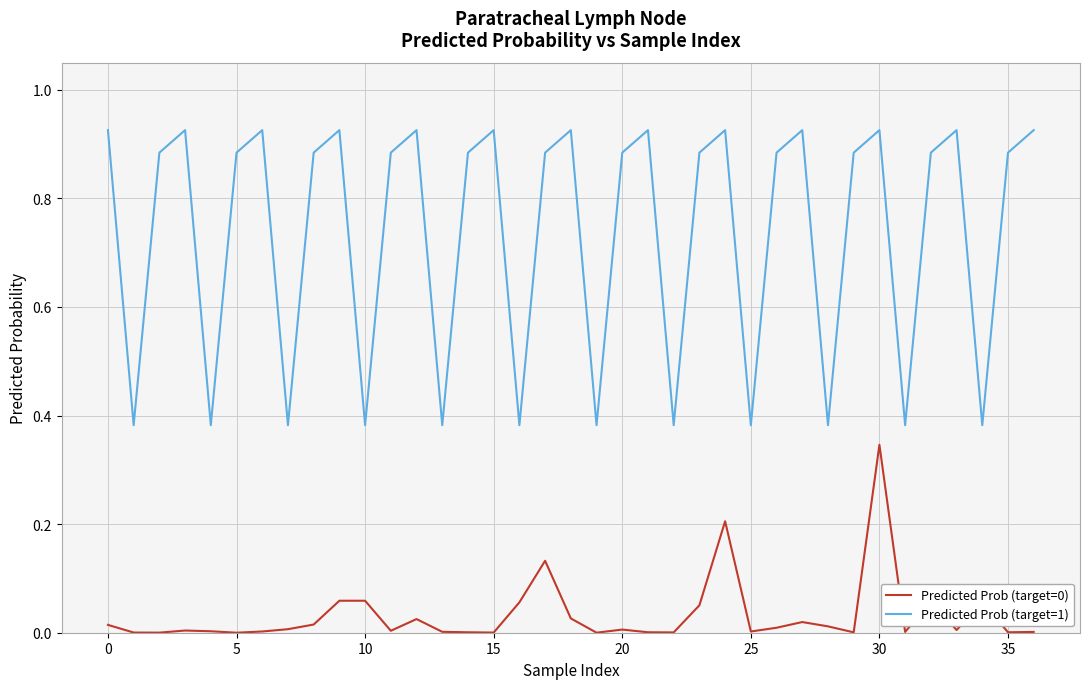

In Predicted Prob (target=0), how many points are lower than both neighbors (excluding endpoints)?

11